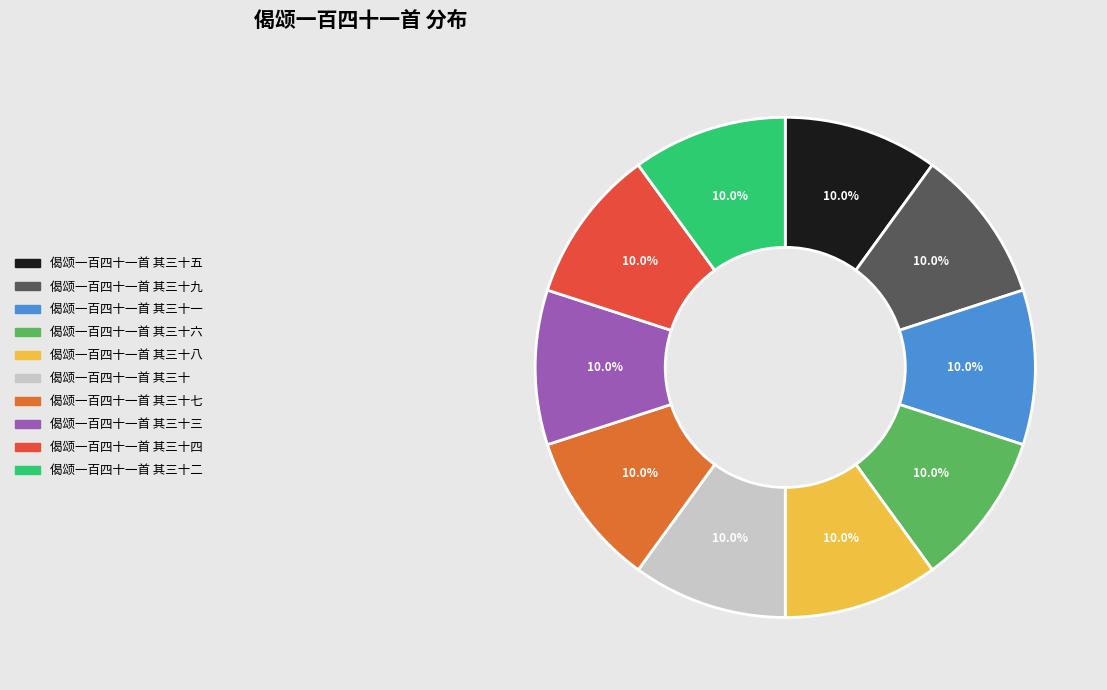

Rank the categories by value from lowest to highest.

偈颂一百四十一首 其三十五, 偈颂一百四十一首 其三十四, 偈颂一百四十一首 其三十三, 偈颂一百四十一首 其三十一, 偈颂一百四十一首 其三十, 偈颂一百四十一首 其三十六, 偈颂一百四十一首 其三十七, 偈颂一百四十一首 其三十二, 偈颂一百四十一首 其三十九, 偈颂一百四十一首 其三十八